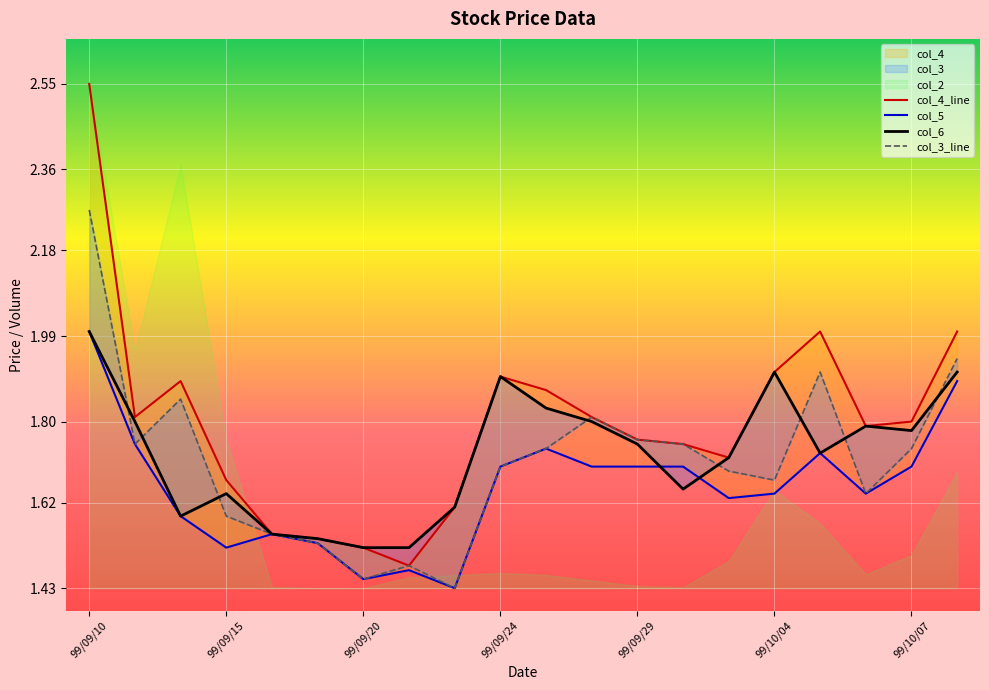

The value of col_3 at 99/09/16 is 1.6. True or false?

True